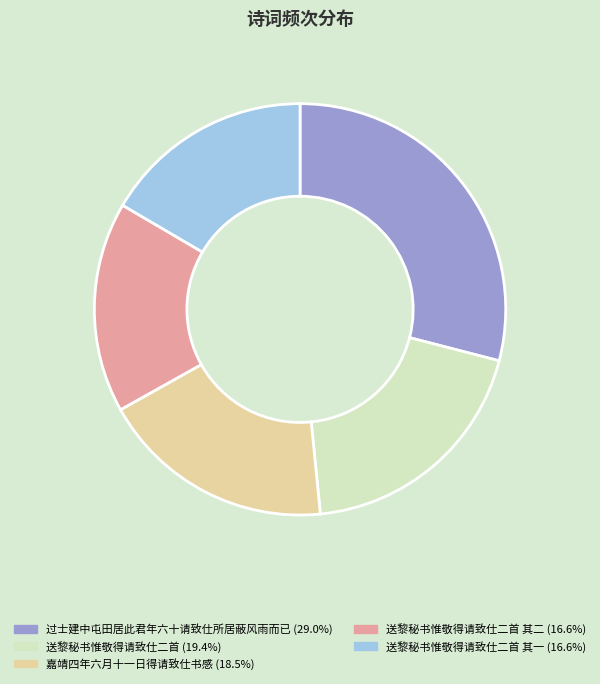

Does any single category account for the majority?

No